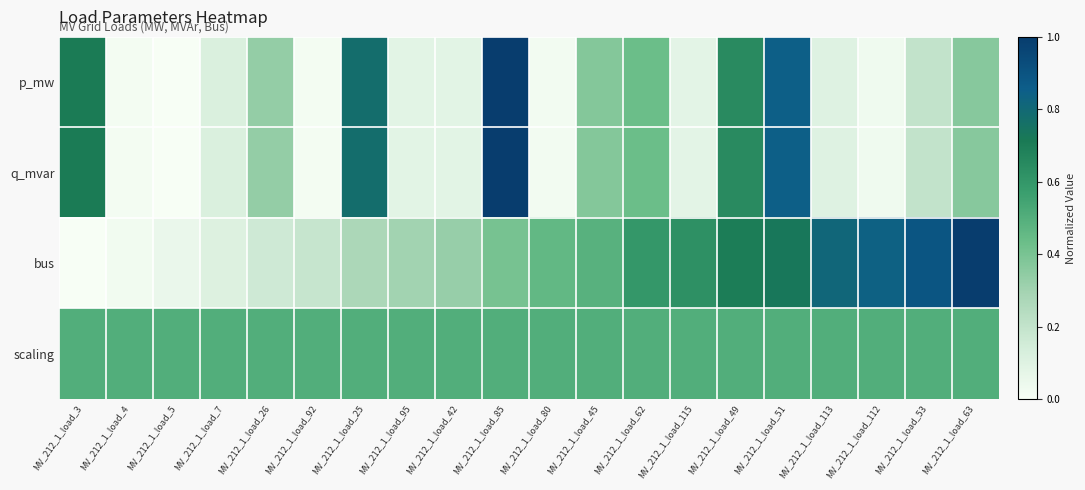

What is the total value across all series at MV_212_1_load_5?

0.6